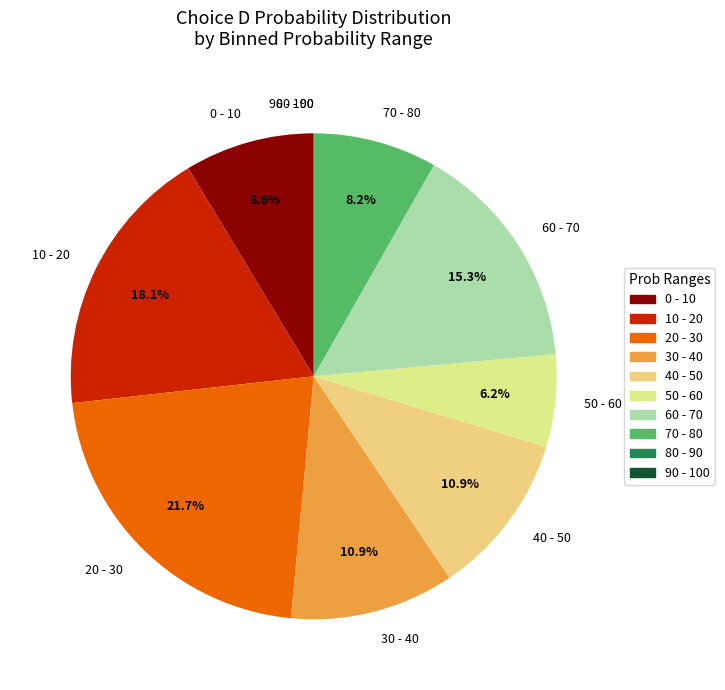

What is the ratio of the value at 20 - 30 to the value at 10 - 20?

1.2